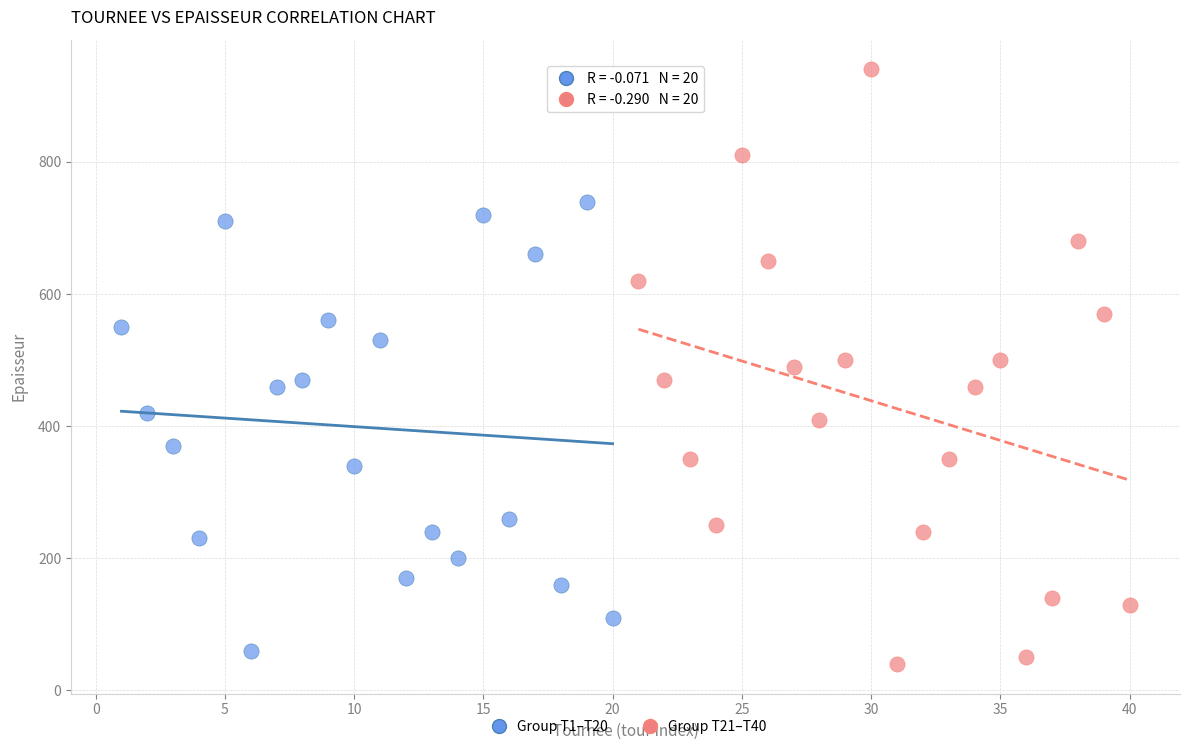

Which series reaches the minimum Y coordinate?

Group T21–T40